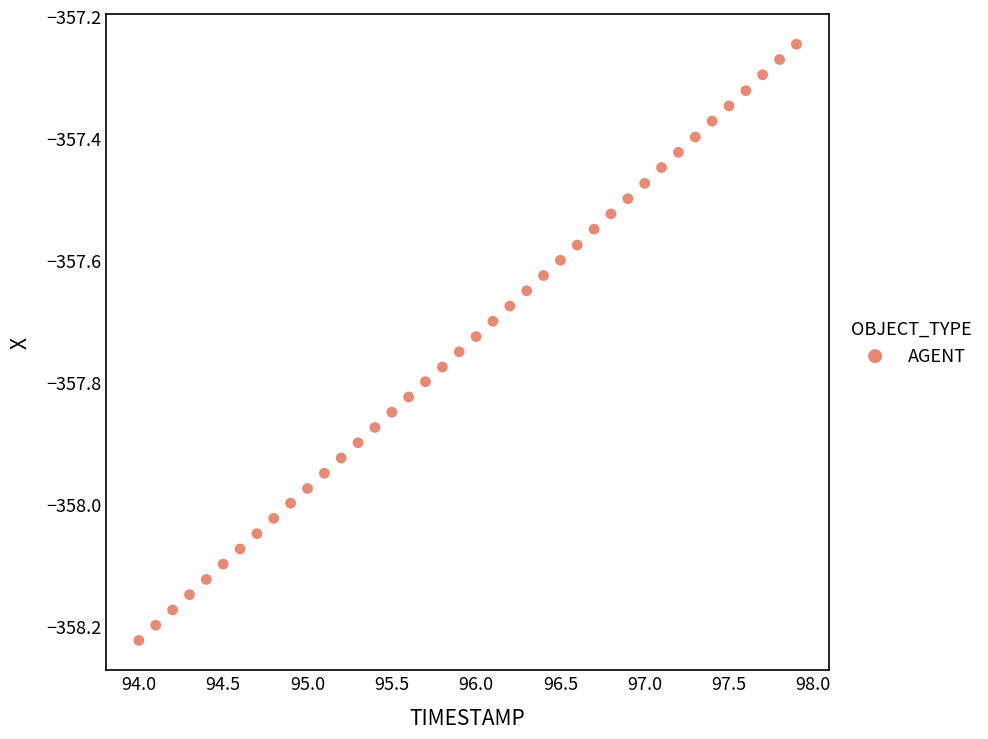

What is the range of Y values (max minus min)?

1.0